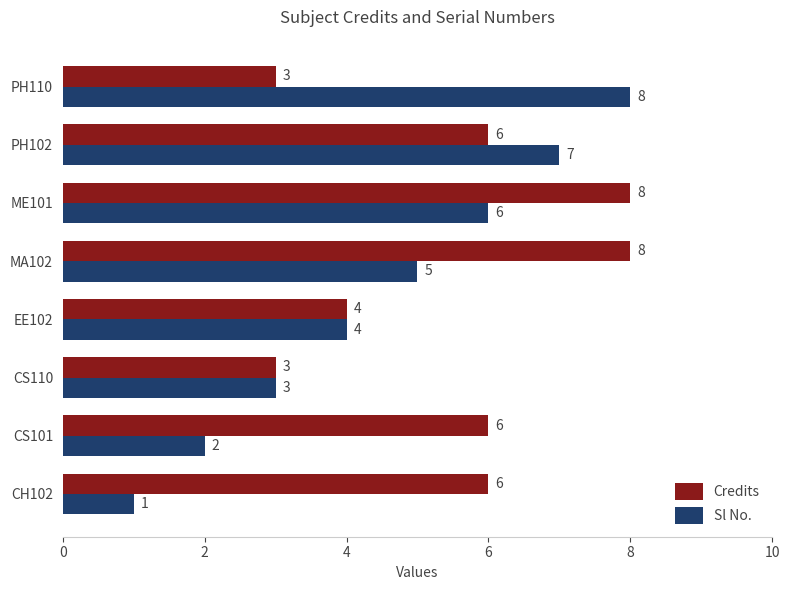

What is the difference between the maximum and minimum values in the Credits series?

5